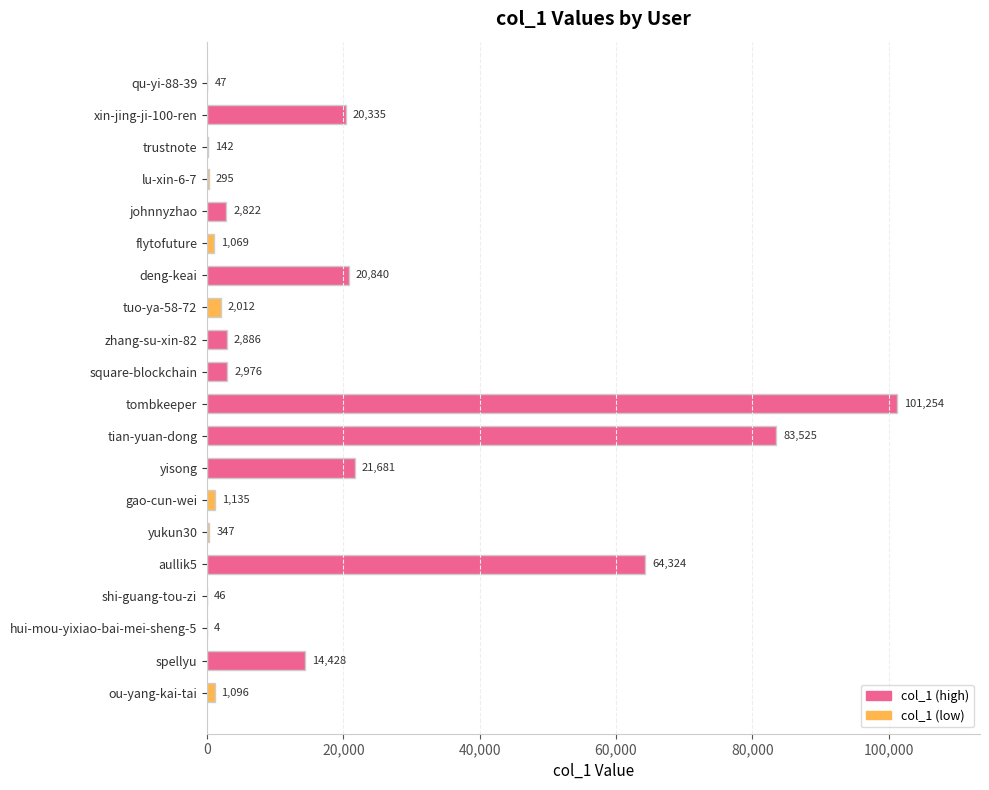

What is the change in value from hui-mou-yixiao-bai-mei-sheng-5 to ou-yang-kai-tai?

+1092